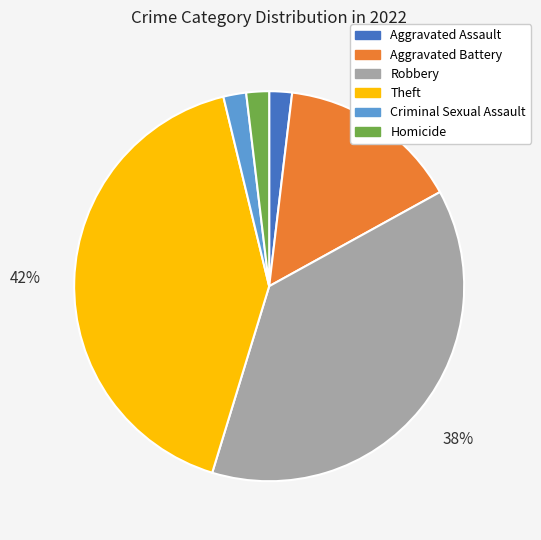

To the nearest percent, what portion does Aggravated Battery represent?

15%